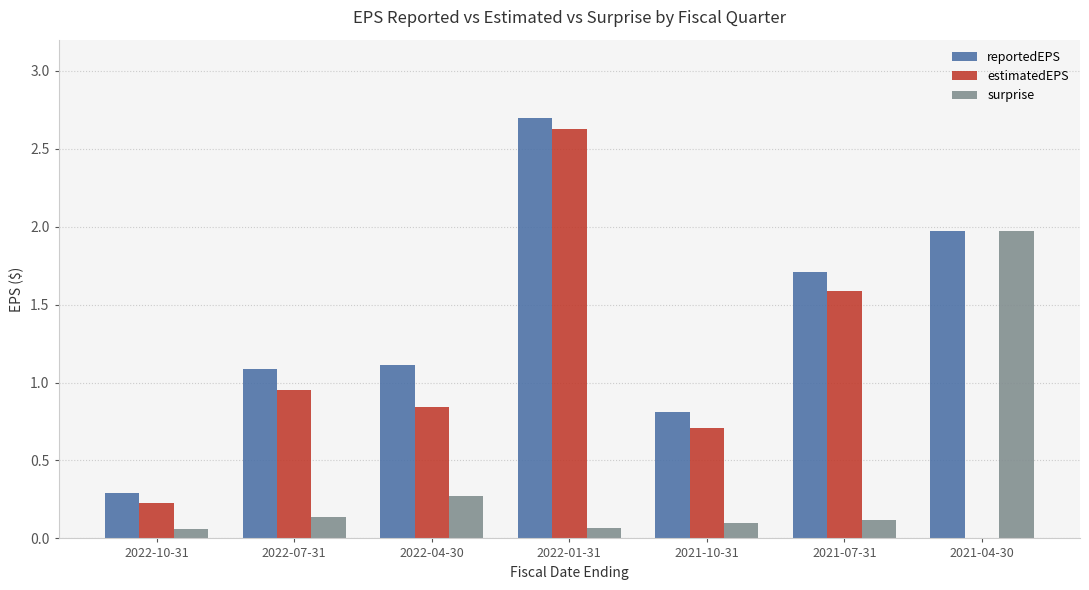

At which label does reportedEPS first exceed 1?

2022-07-31